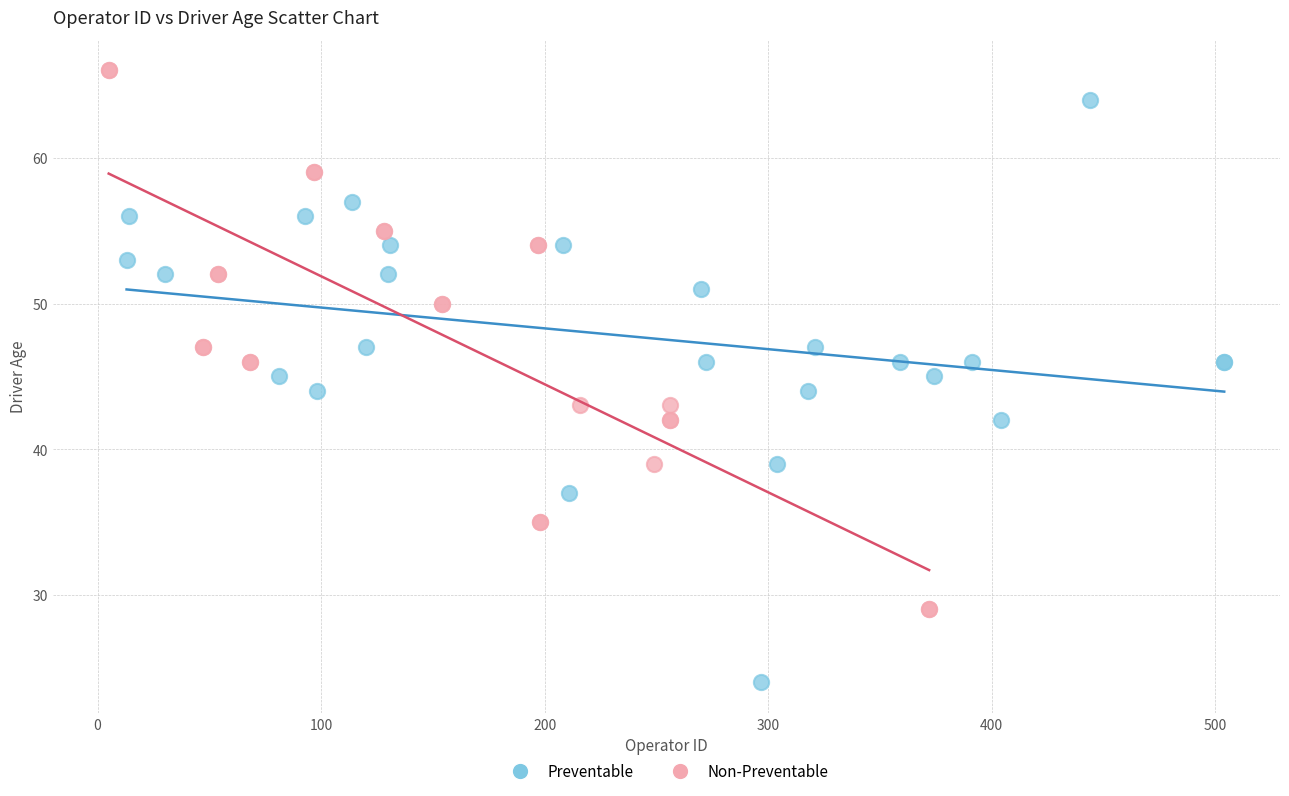

Which series reaches the minimum Y coordinate?

Preventable